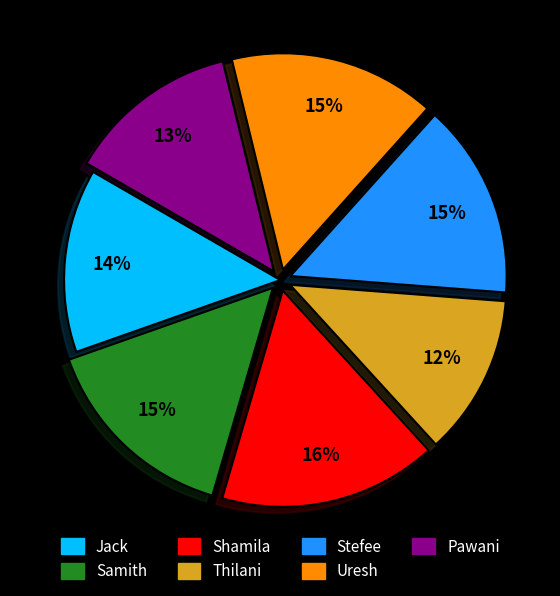

To the nearest percent, what percentage of the pie is Thilani?

12%